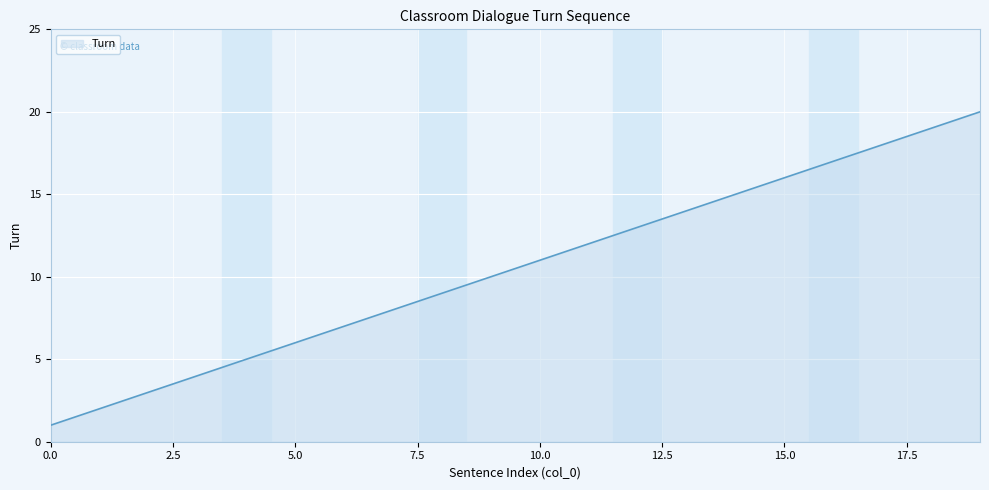

Reading left to right, transcribe all the data shown in this chart.

1	2	3	4	5	6	7	8	9	10	11	12	13	14	15	16	17	18	19	20